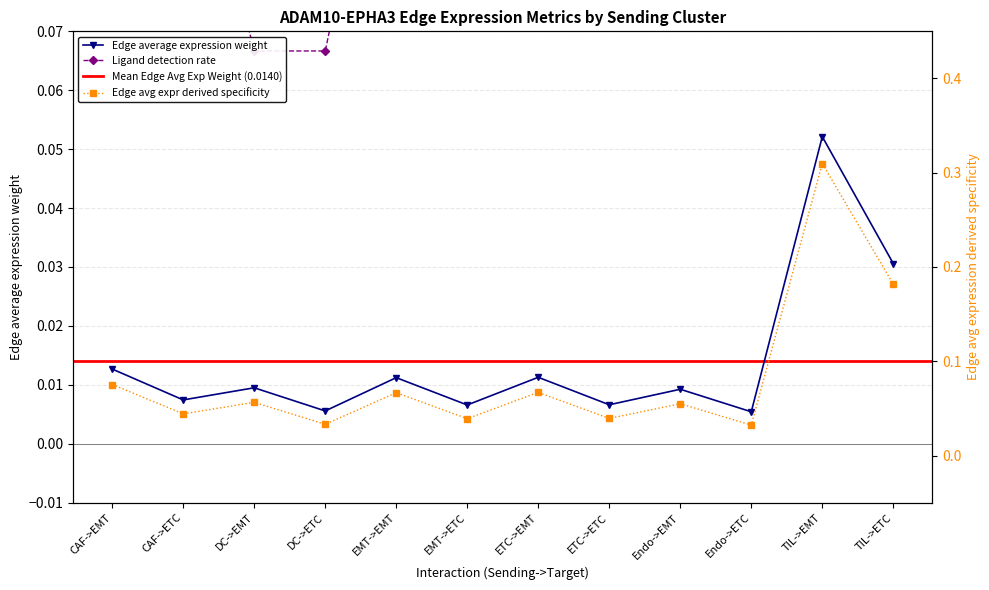

At how many categories does at least one series exceed 0?

12